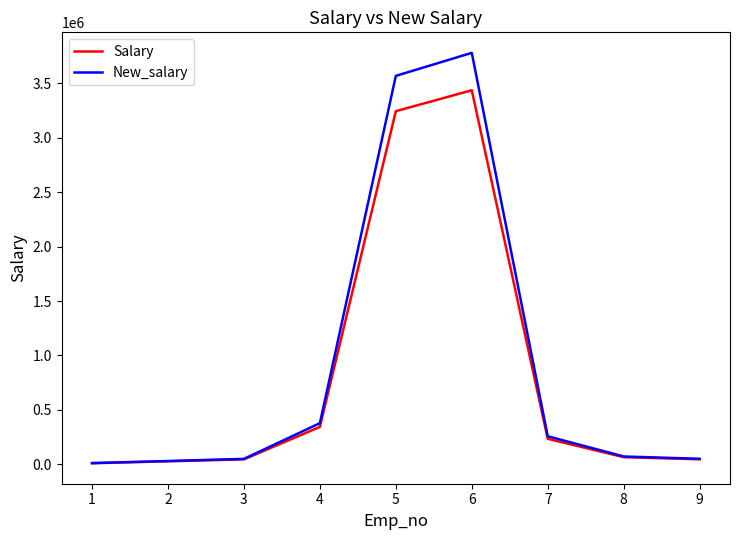

Which series has the largest total across all categories?

New_salary